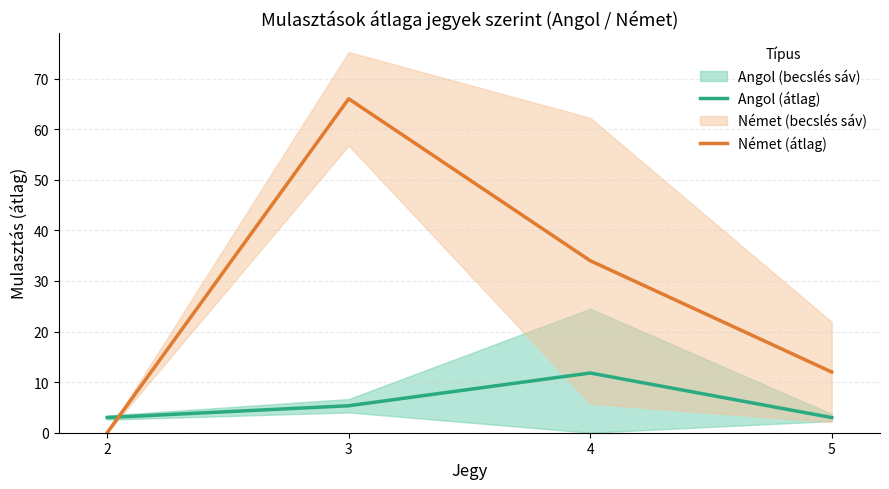

True or false: Angol (átlag) has more than 2 points higher than both neighbors.

False